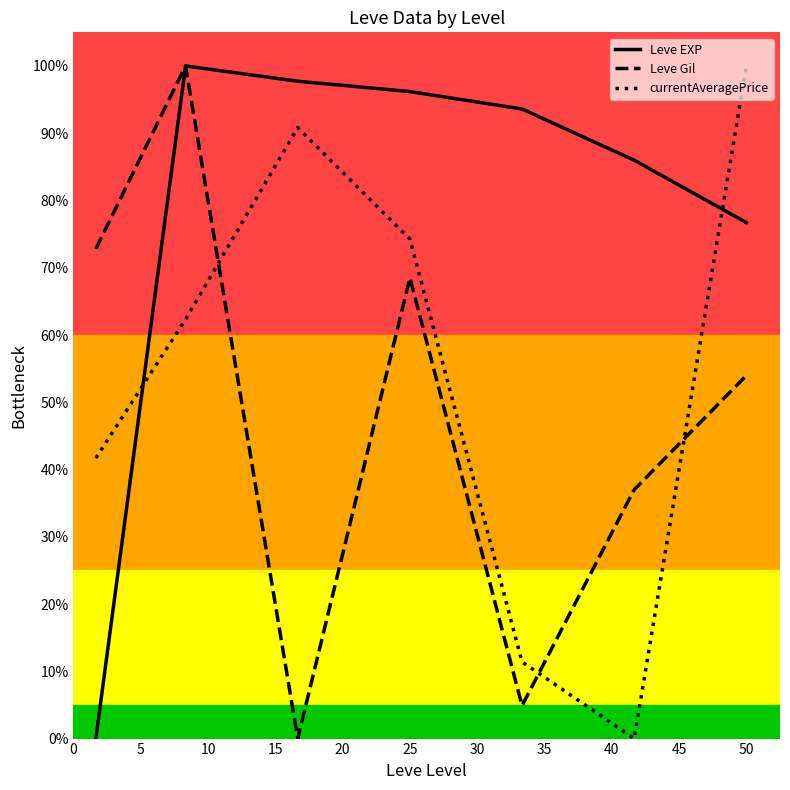

What is the average value of the currentAveragePrice series?

0.5